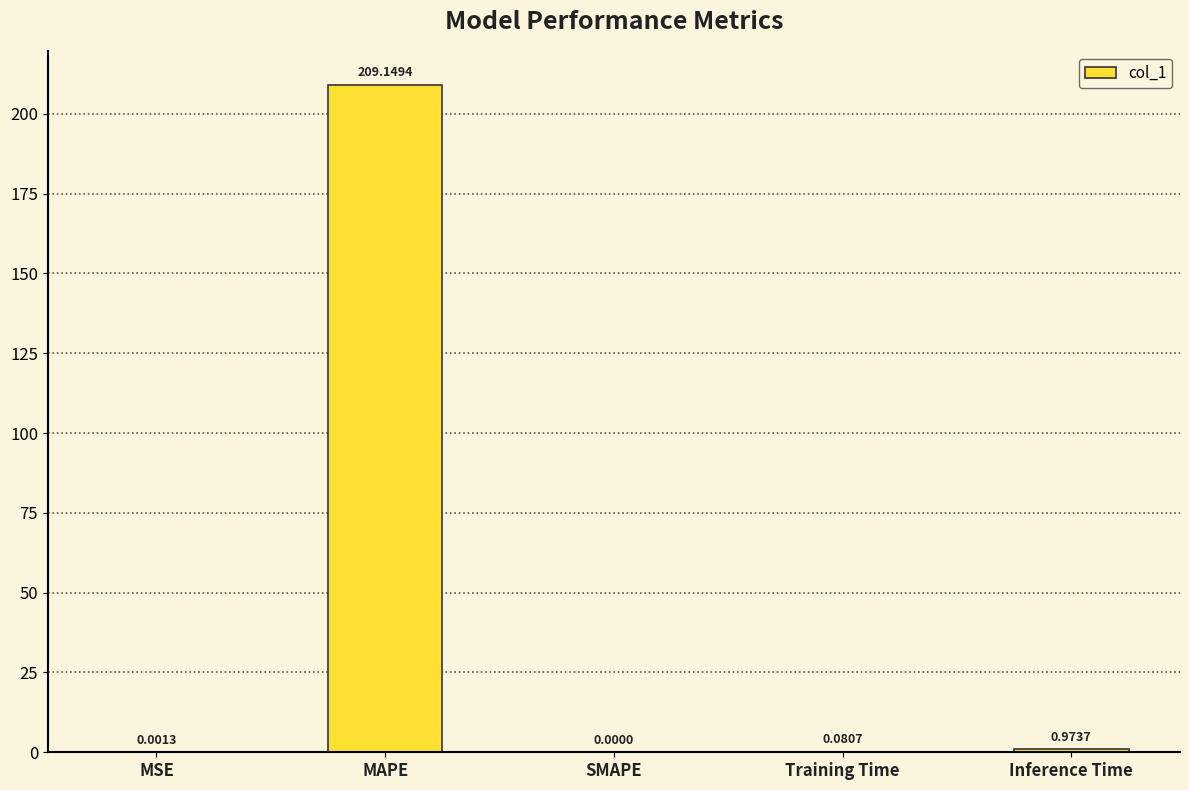

True or false: the data shows -102.0 at SMAPE.

False